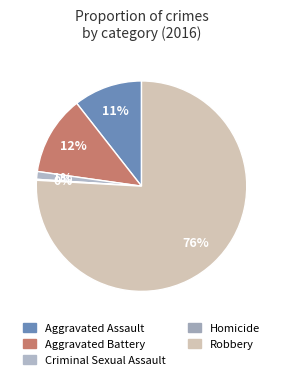

Combined, what portion of the pie is Aggravated Battery and Aggravated Assault?

22.8%